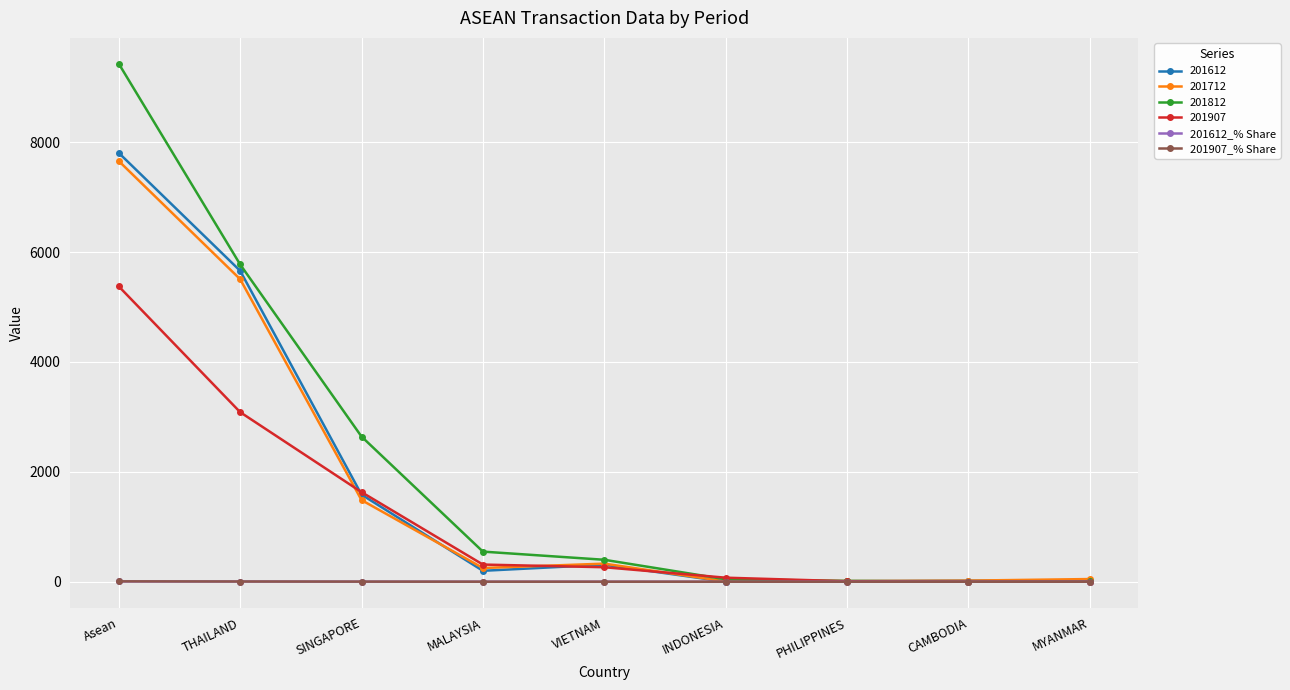

What is the label of the 3rd point from the left?

SINGAPORE